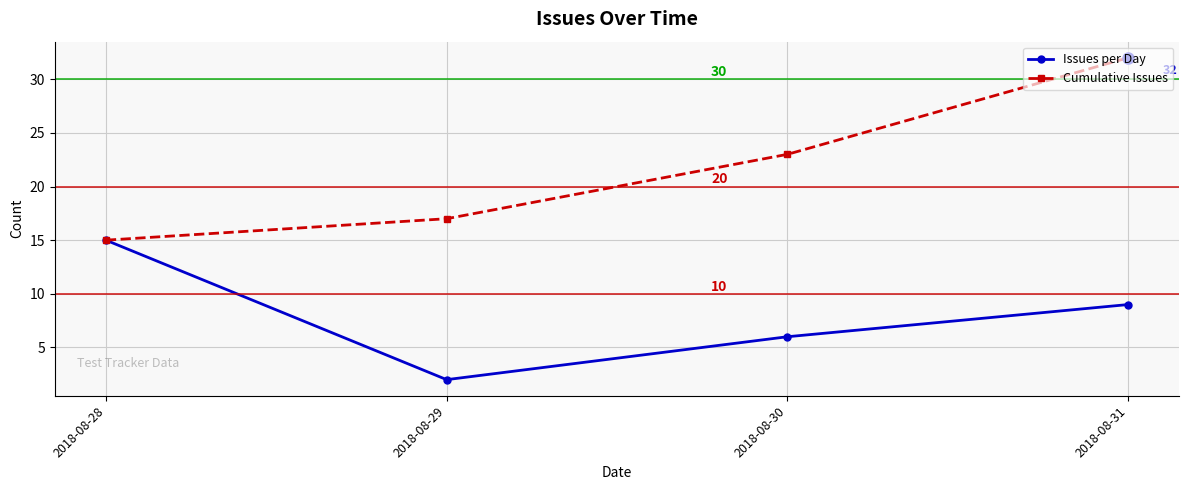

At which category is the sum across all series the highest?

2018-08-31